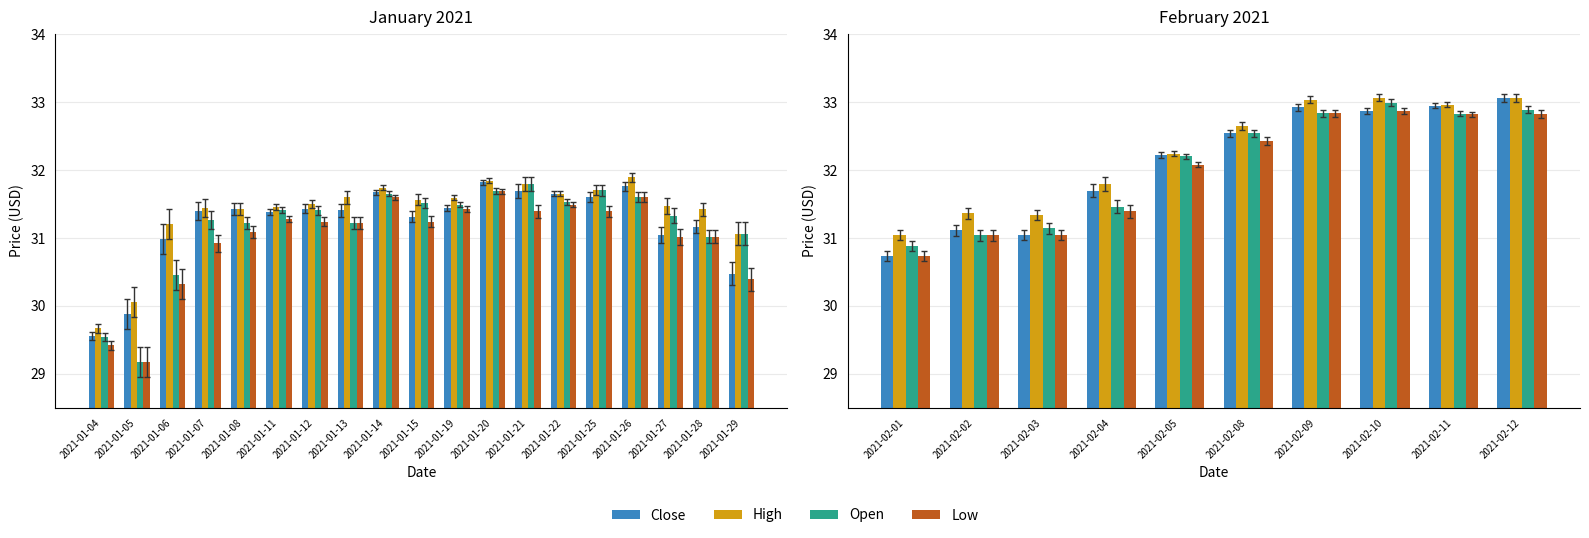

What are all the series names shown in the legend?

Close, High, Open, Low